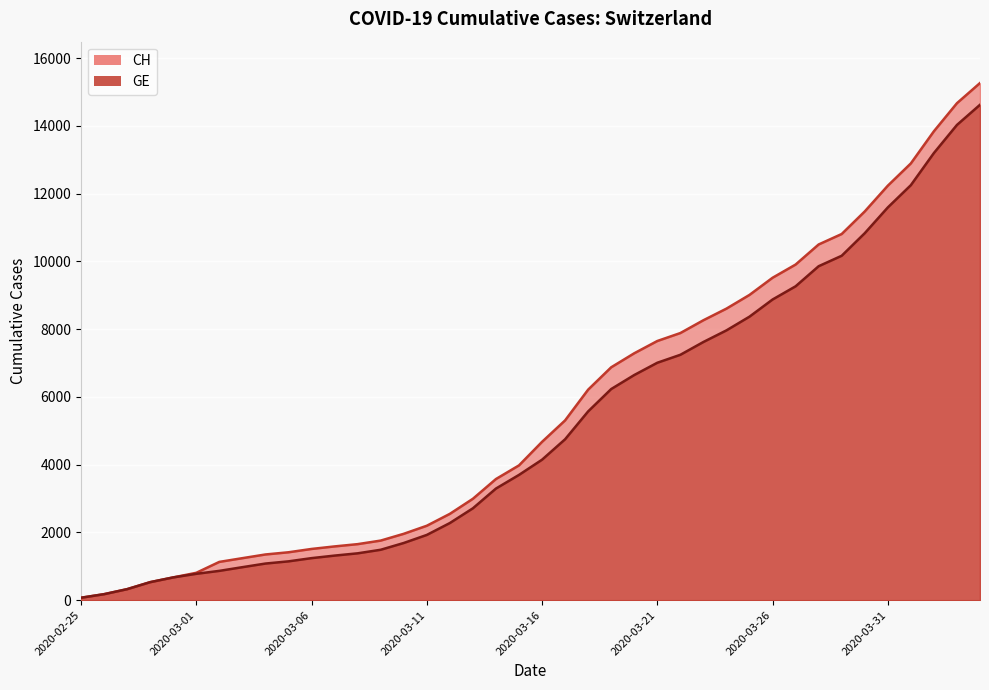

Is it true that GE equals 10257 at 2020-03-21?

False